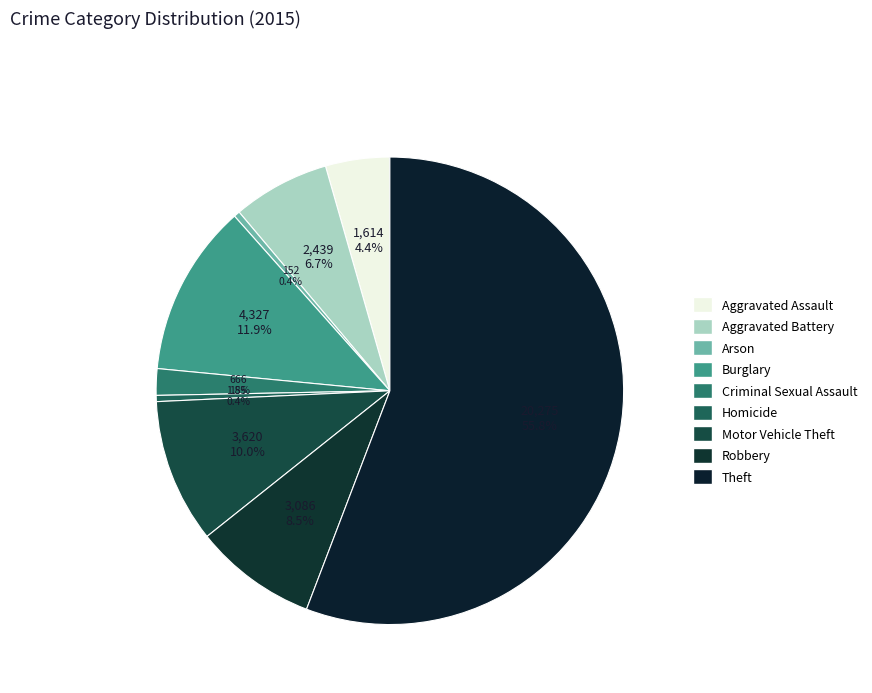

Which slice is the smallest?

Arson